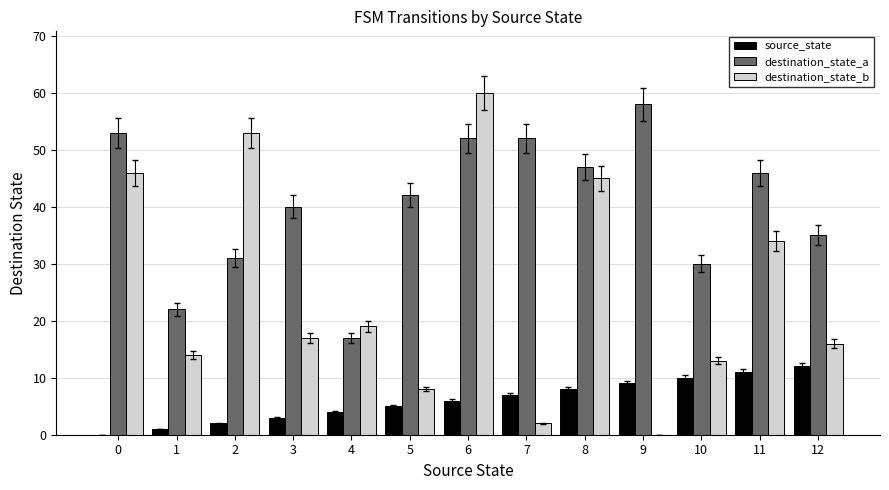

At which category does the chart reach its peak across all series?

6